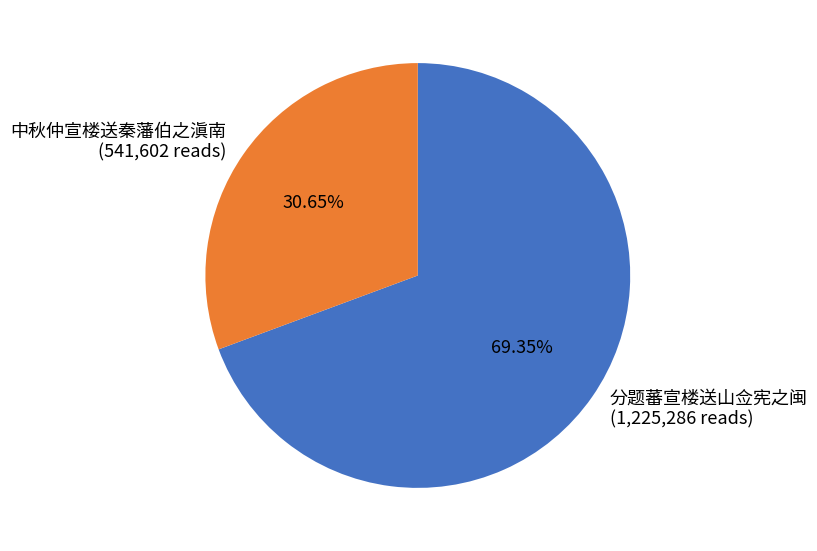

How much of the chart is everything except 分题蕃宣楼送山佥宪之闽?

30.7%